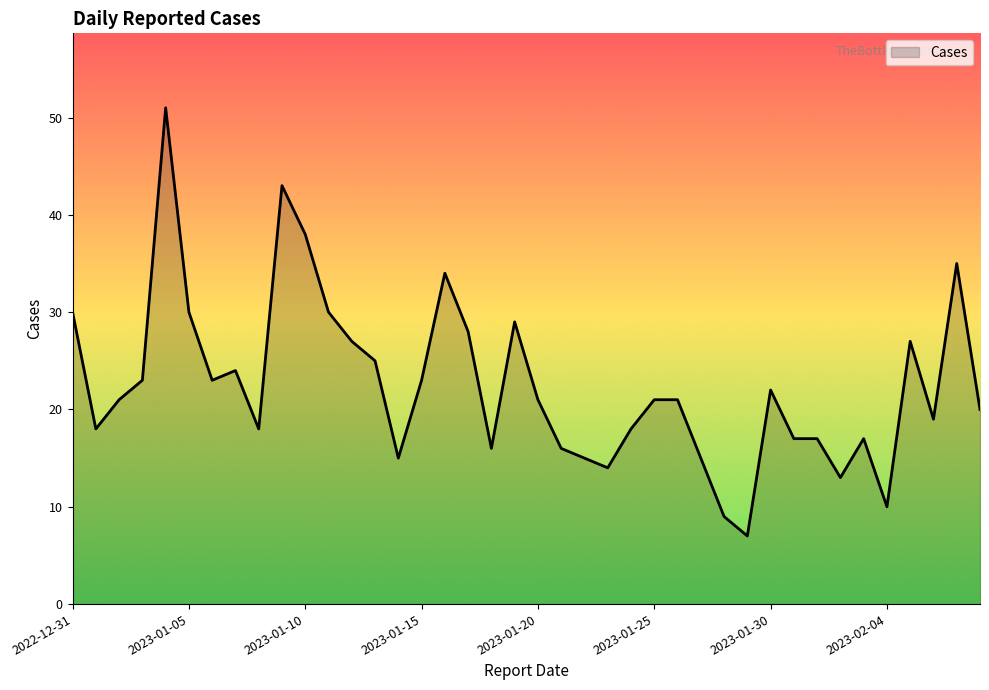

What is the maximum value shown in the chart?

51